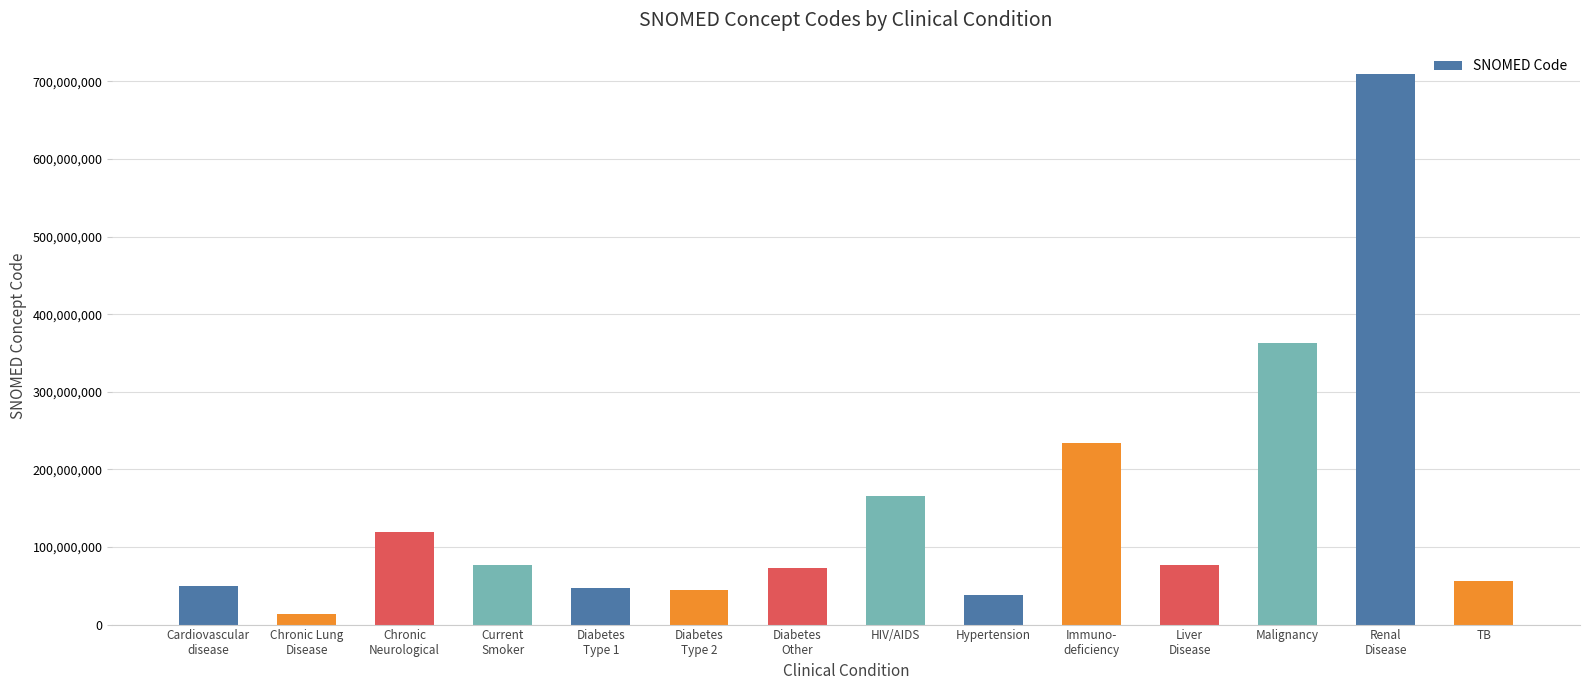

What is the minimum value shown in the chart?

13645005